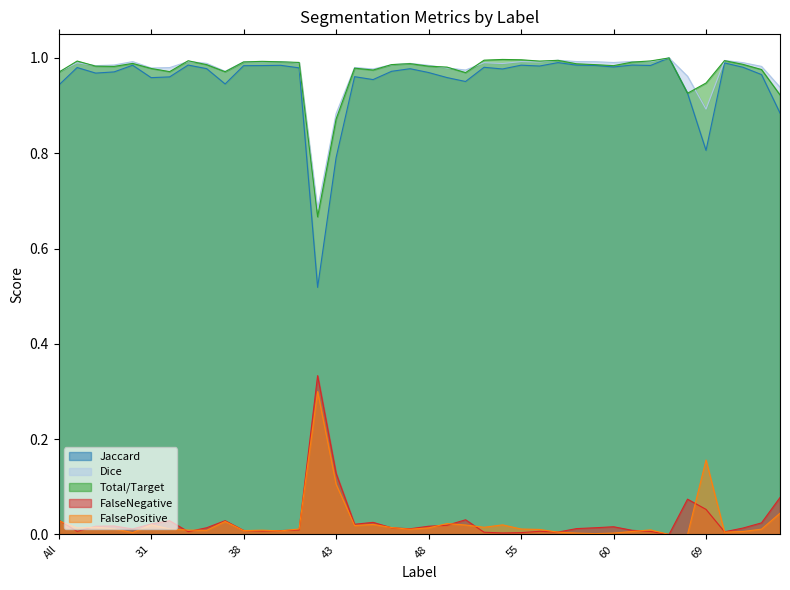

True or false: FalseNegative and Dice cross at least once.

False